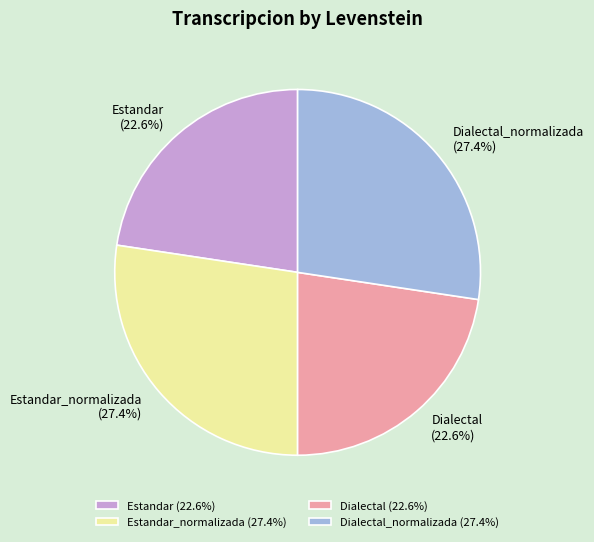

Is there a majority slice in this chart?

No